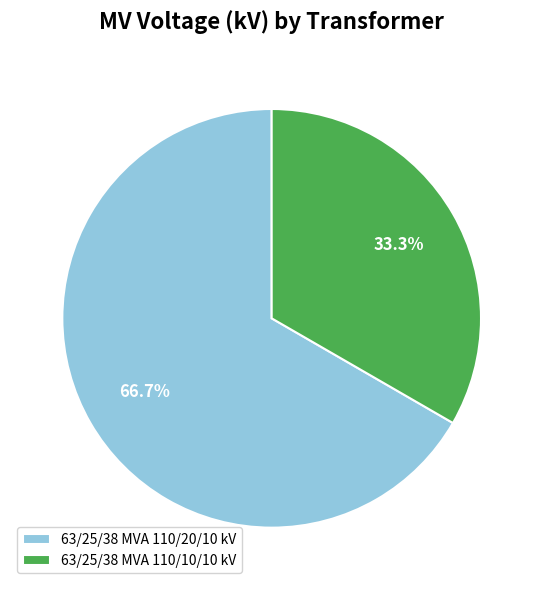

What percentage is the 63/25/38 MVA 110/20/10 kV slice, to the nearest percent?

67%